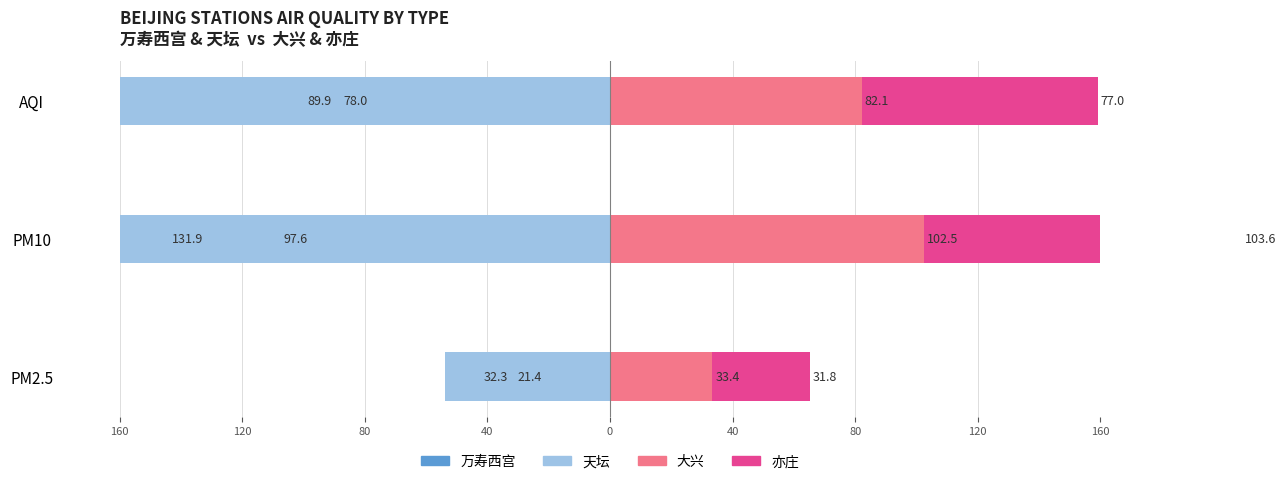

How many bars are there in each group?

4